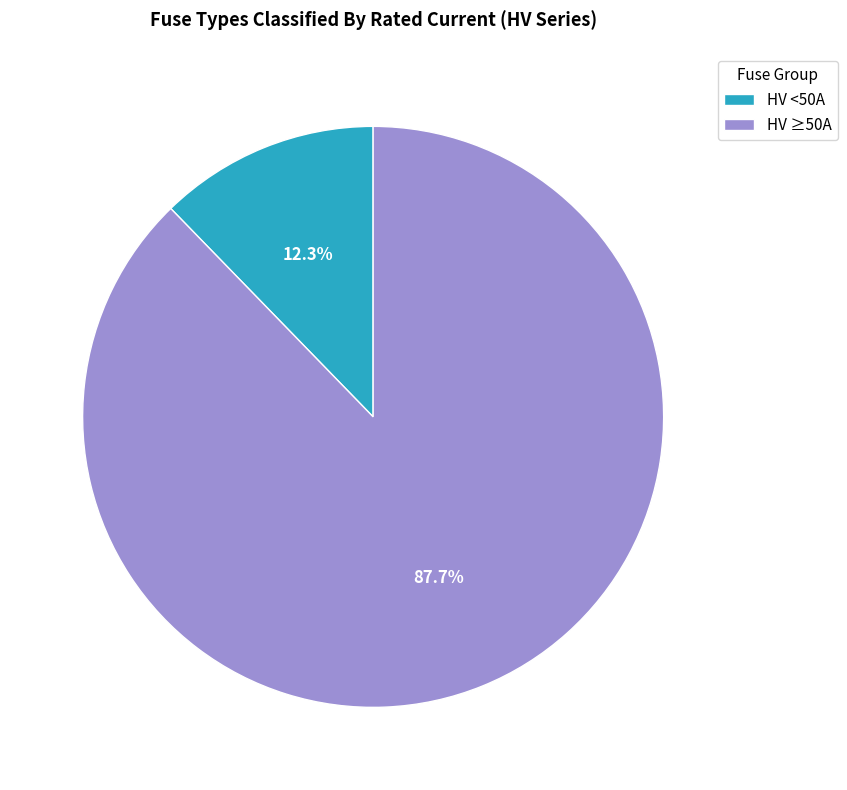

Between HV ≥50A and HV <50A, which is larger?

HV ≥50A